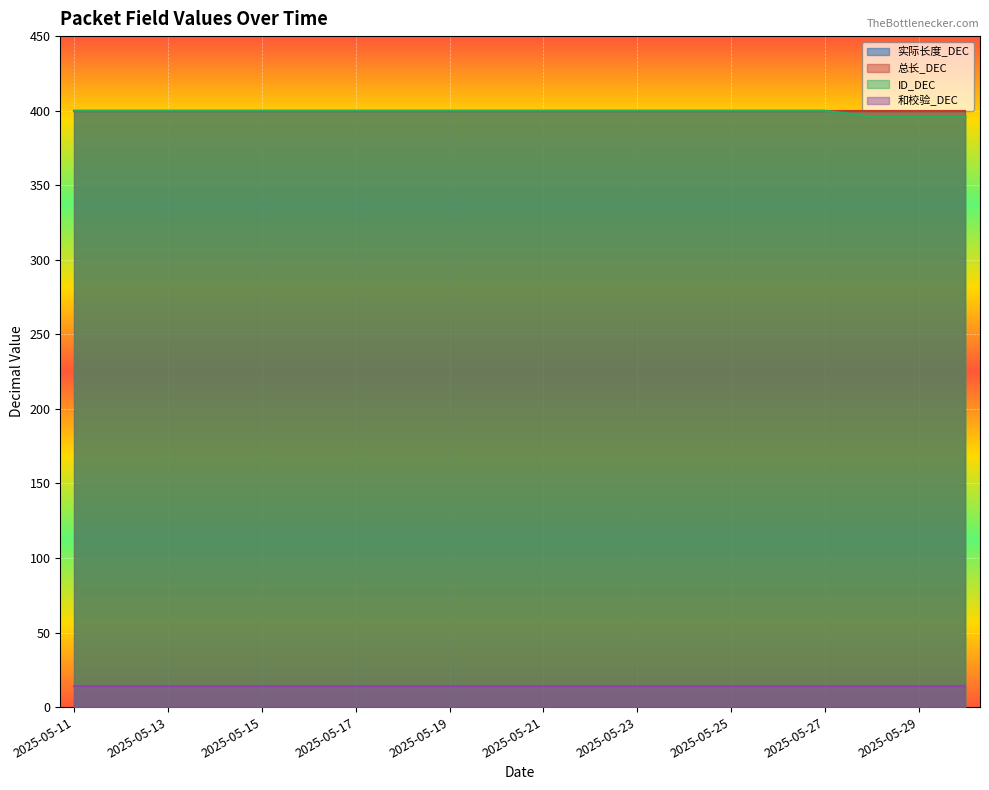

What is the sum of the ID_DEC values at 2025-05-26 and 2025-05-14?

800